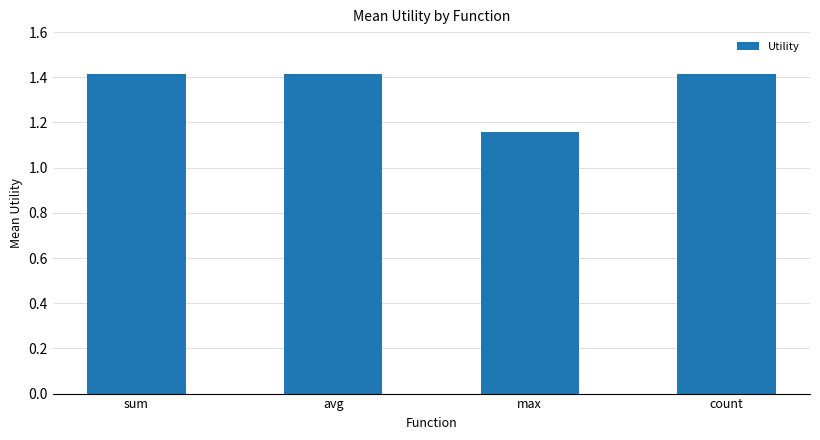

The chart shows a value of 0.9 at count. True or false?

False